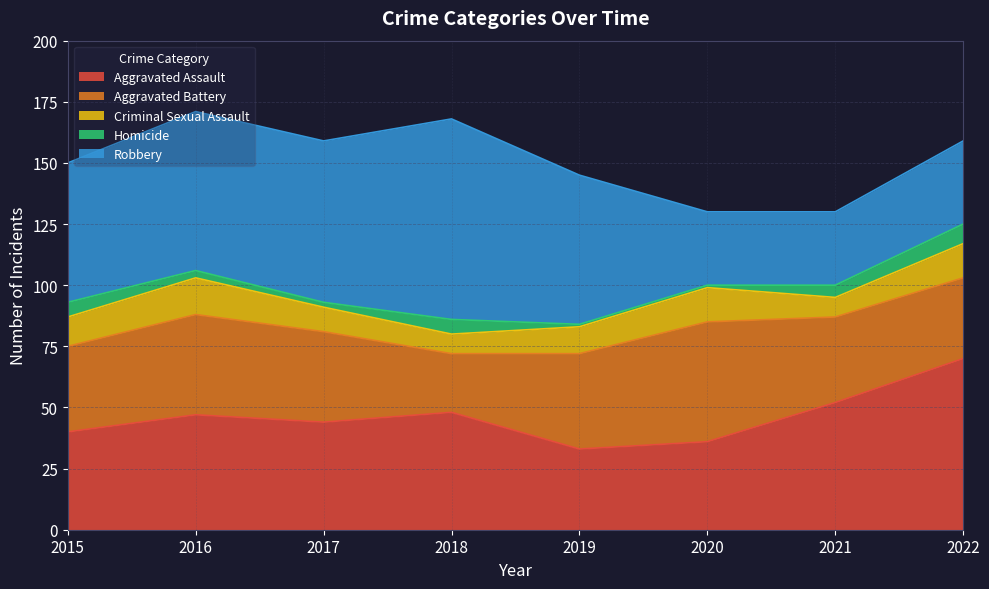

True or false: Criminal Sexual Assault and Homicide cross at least once.

False